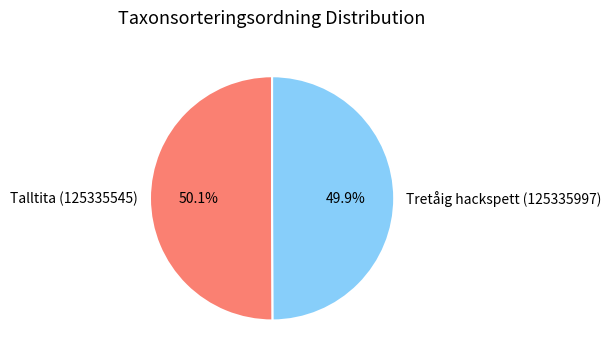

Is the sum of Talltita (125335545) and Tretåig hackspett (125335997) greater than half?

Yes